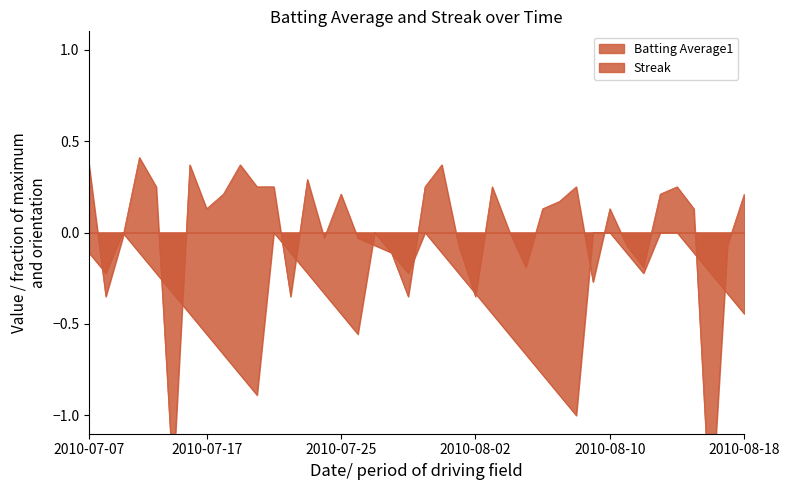

Rank the series by their maximum value, from lowest to highest.

Streak, Batting Average1